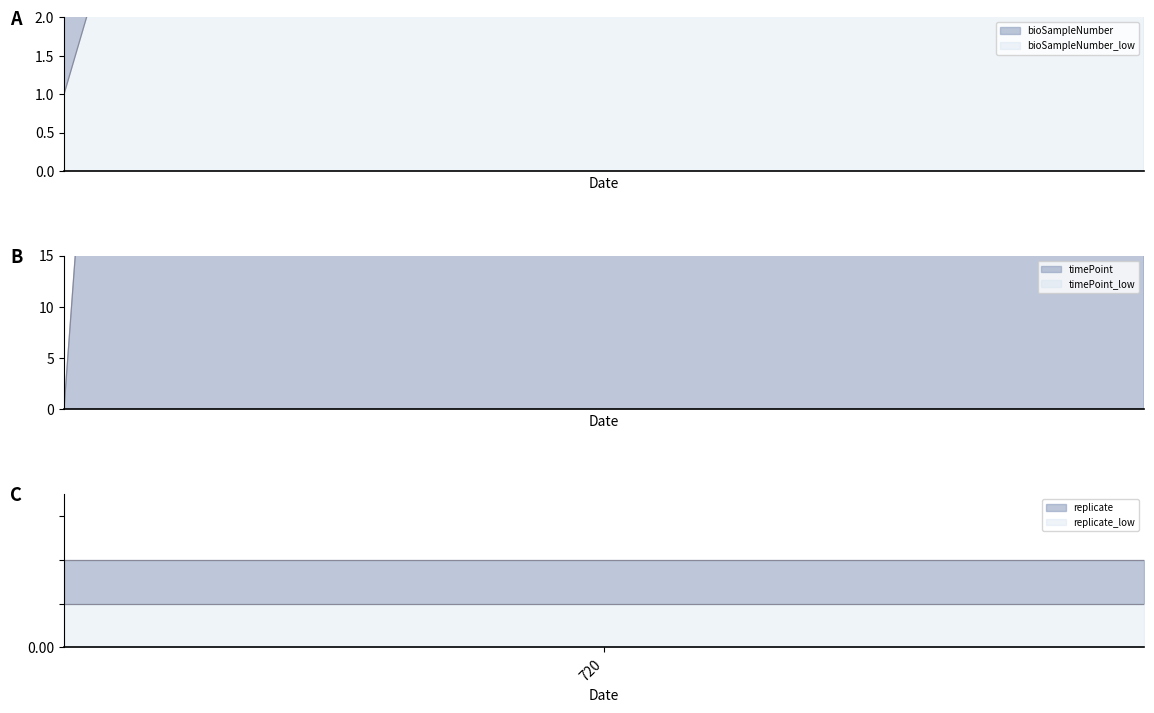

Between 0 and 90, which series saw the biggest shift?

timePoint